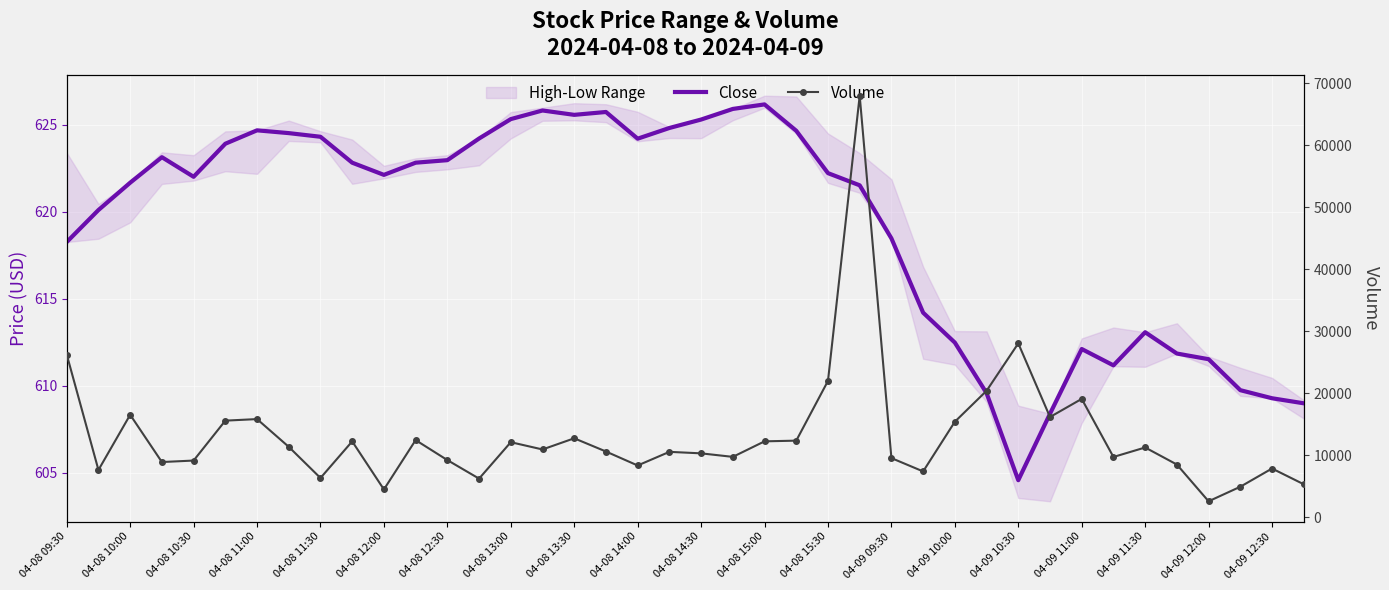

What is the difference between the second highest and minimum values in the Volume series?

25463.0